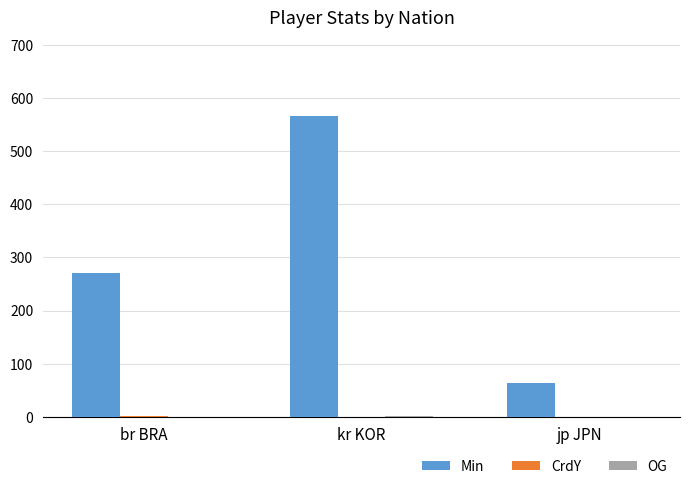

Which series changed the most between br BRA and jp JPN?

Min